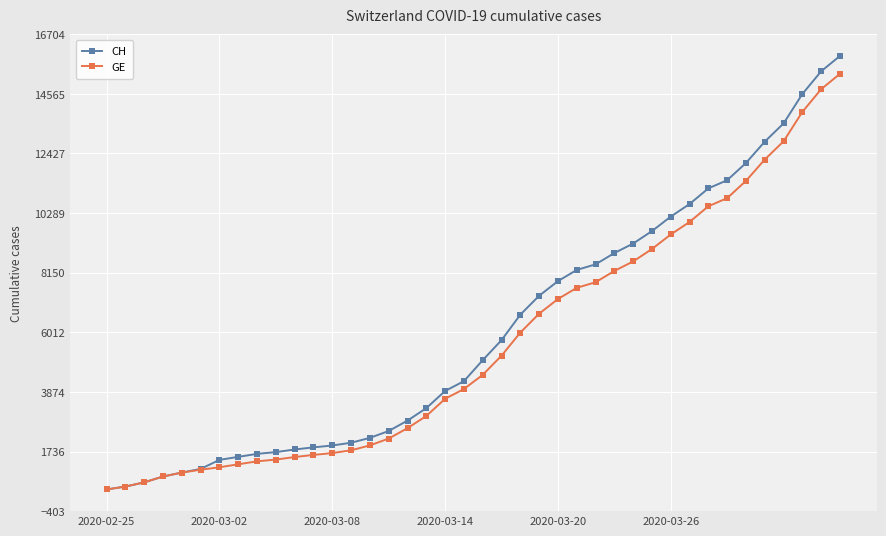

Rank the series by their maximum value, from lowest to highest.

GE, CH